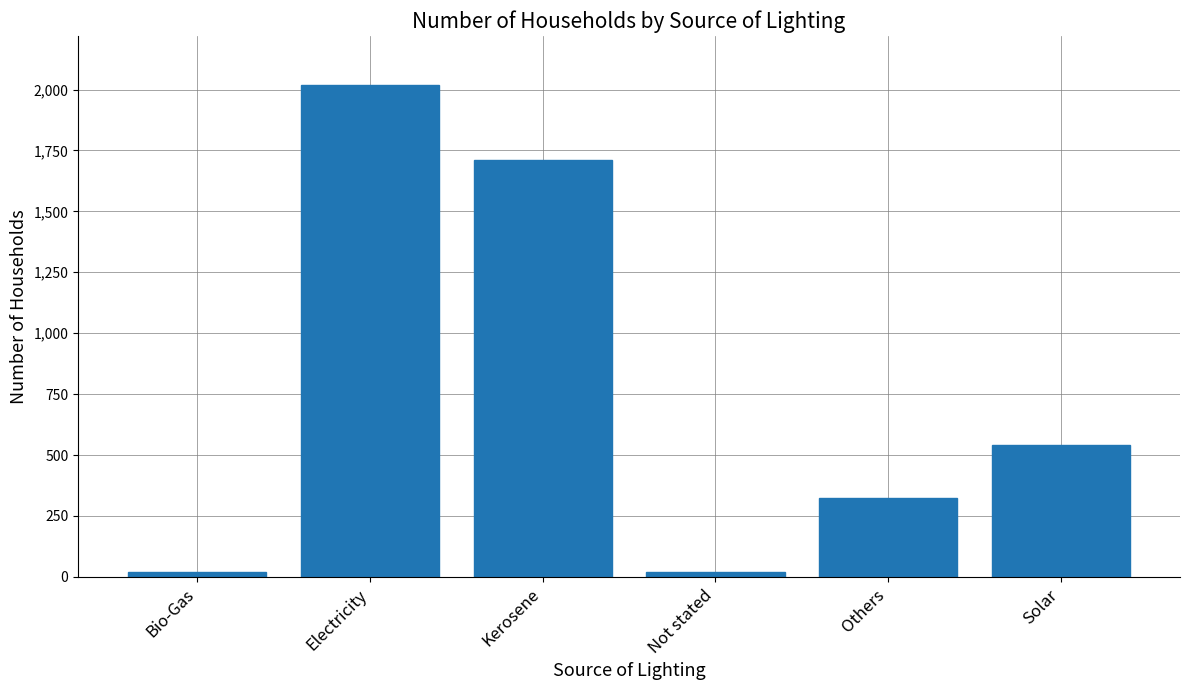

Does the chart contain stacked bars?

No